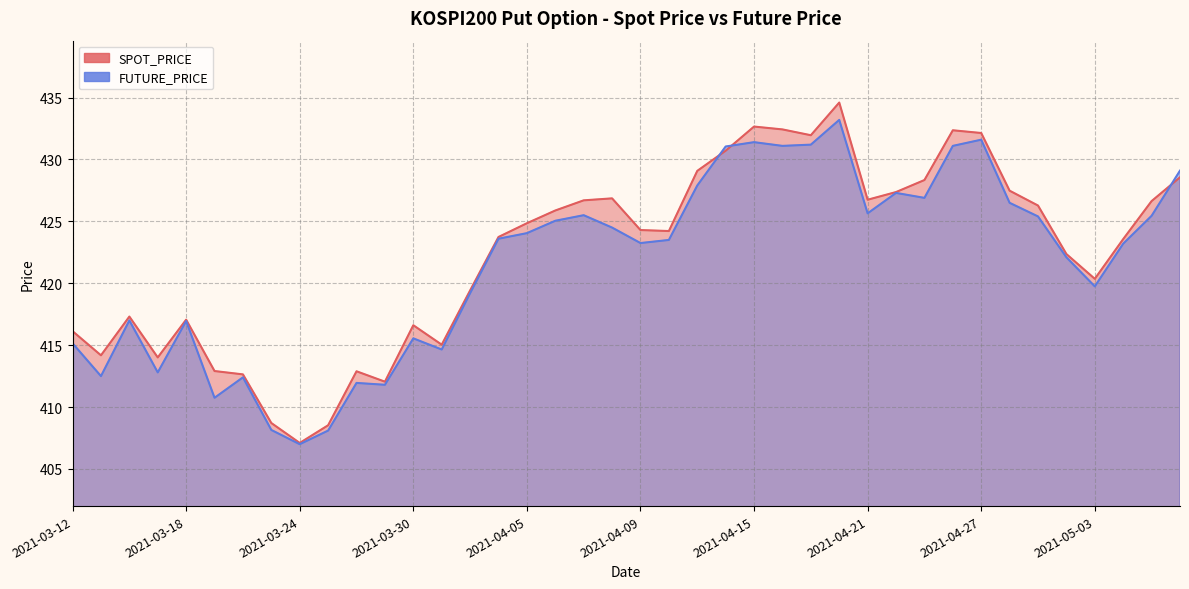

What is the difference between the highest and lowest values at 2021-04-12?

0.7